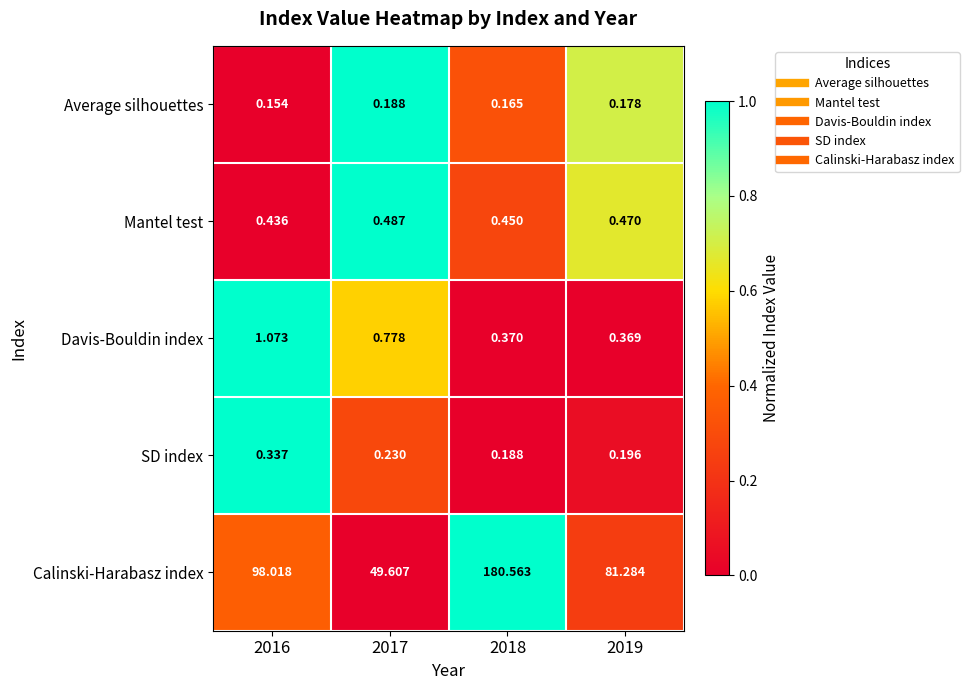

Which series has the largest total across all categories?

Calinski-Harabasz index